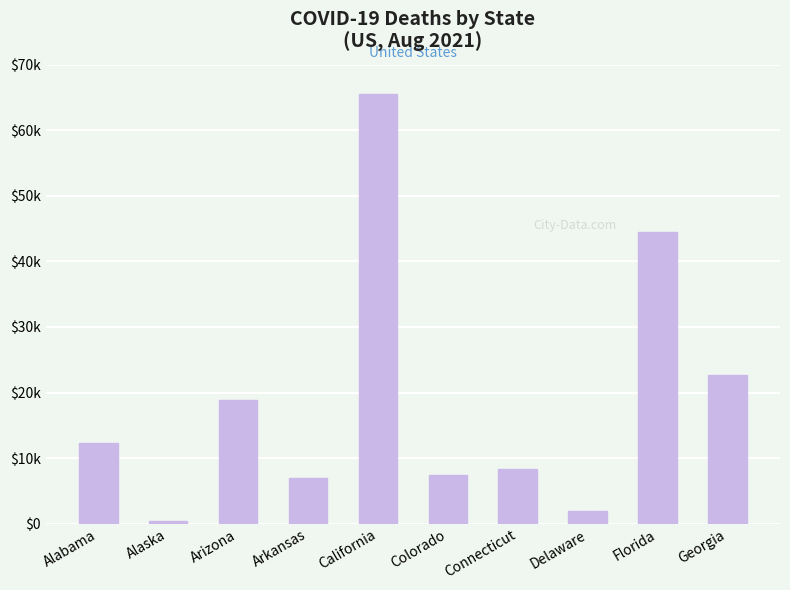

Rank the categories by value from lowest to highest.

Alaska, Delaware, Arkansas, Colorado, Connecticut, Alabama, Arizona, Georgia, Florida, California